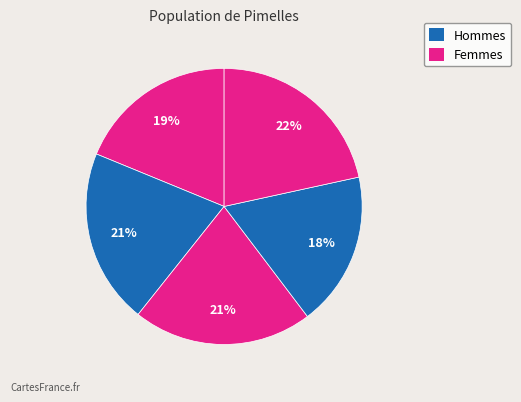

Count the number of slices in the pie.

5